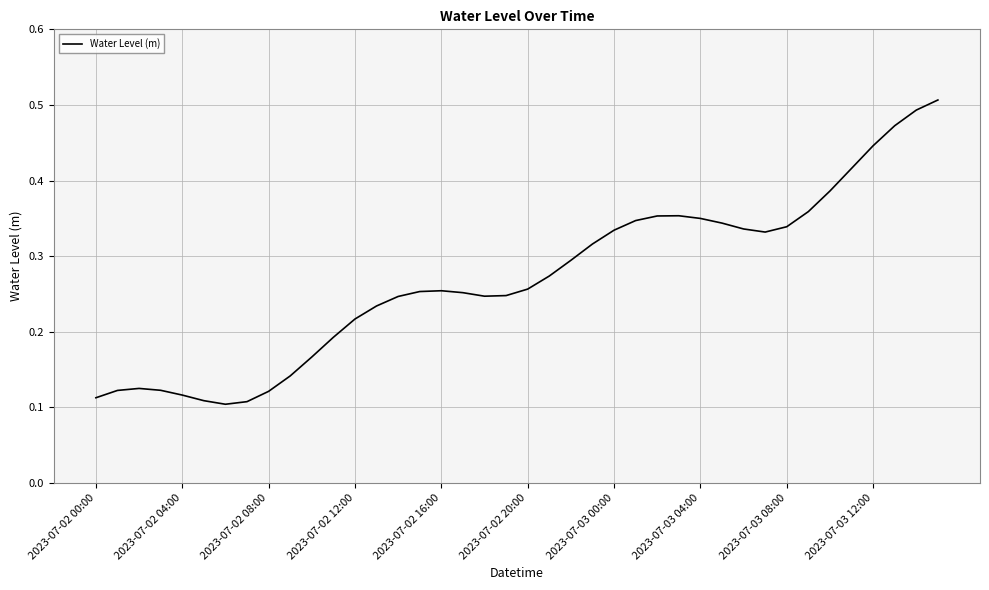

At which category does the chart reach its peak across all series?

39